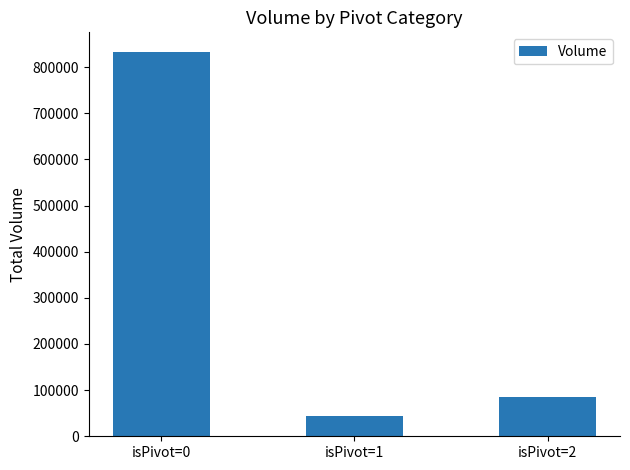

Reading left to right, what are all the values shown in this chart?

isPivot=0=833581	isPivot=1=44545	isPivot=2=85712